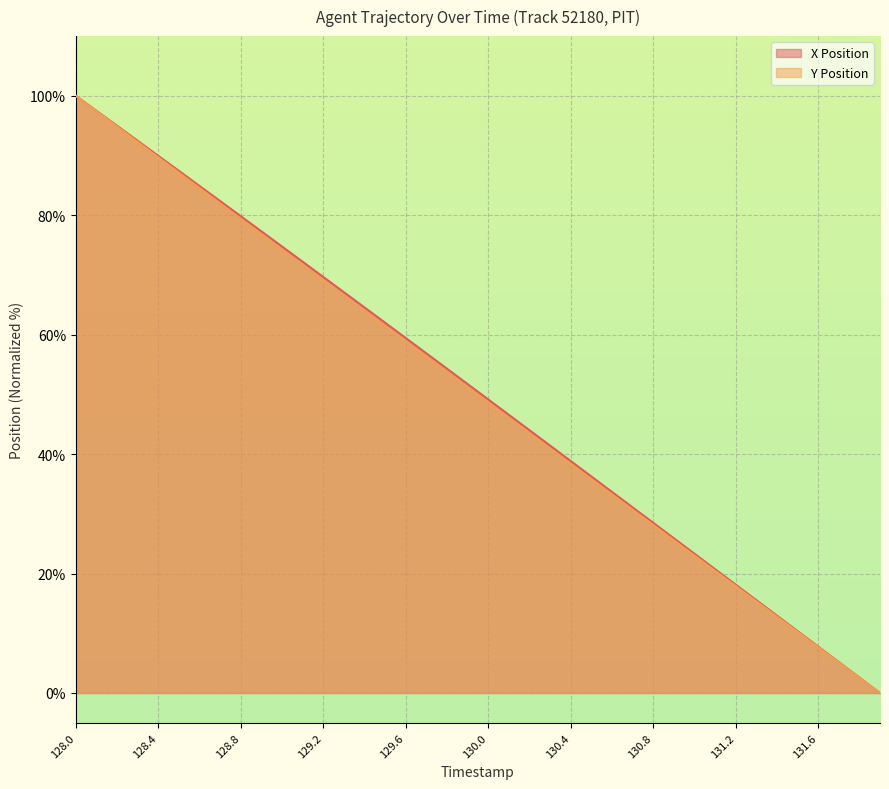

At which label does X Position reach its peak?

128.0